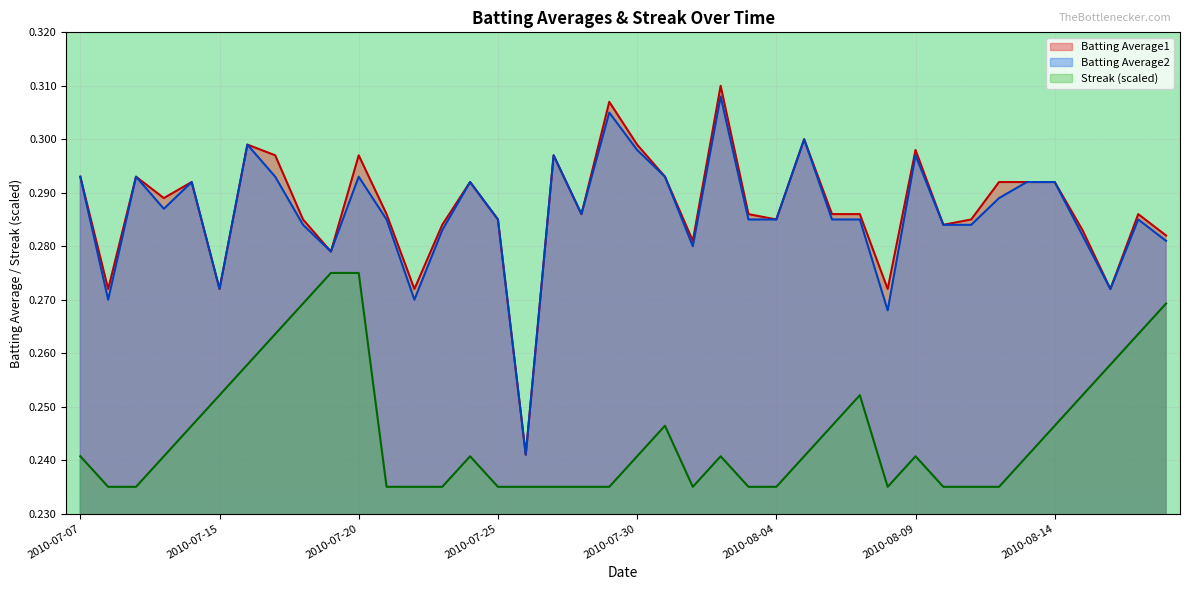

Where is Streak nearest to the value 0?

2010-07-08